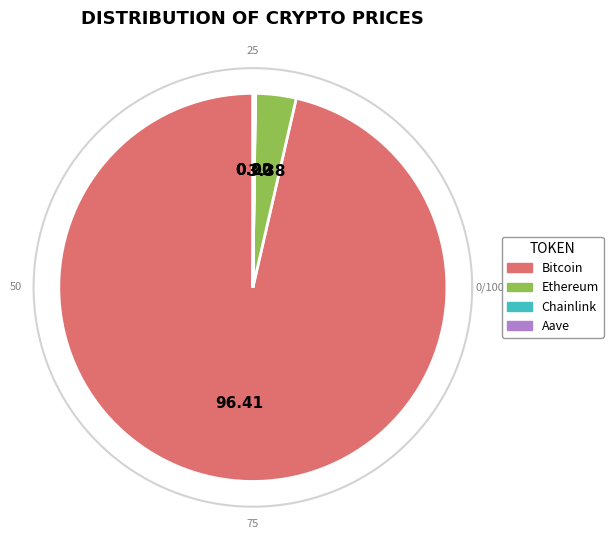

Which category has the biggest portion of the pie?

Bitcoin